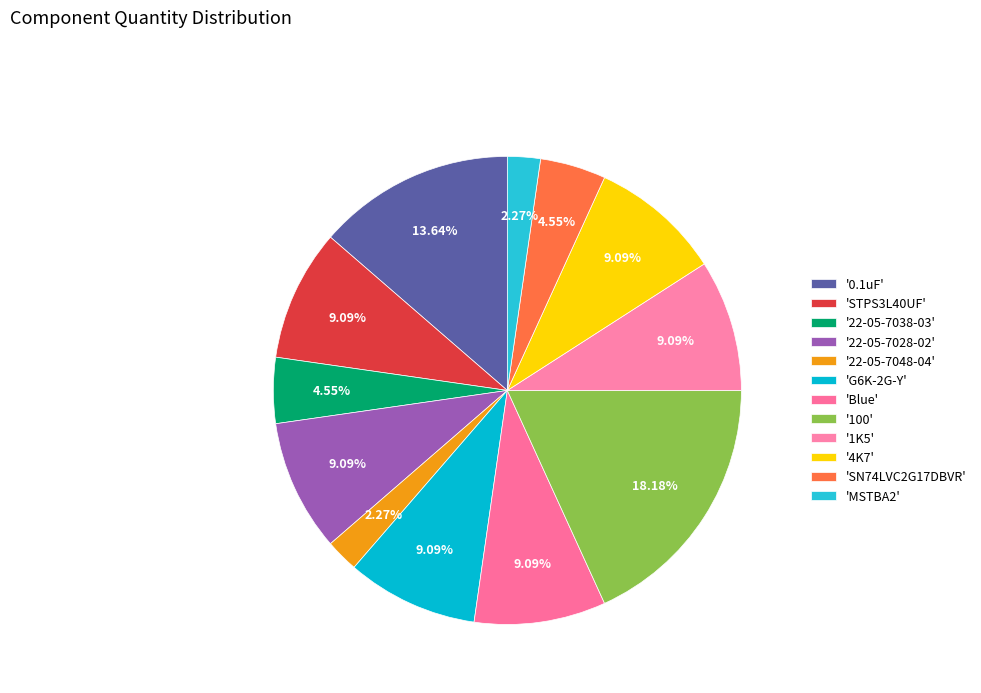

Does any single category account for the majority?

No